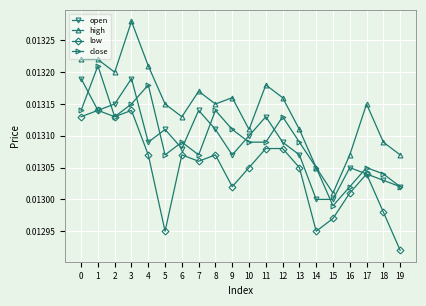

At which label does high reach its peak?

3